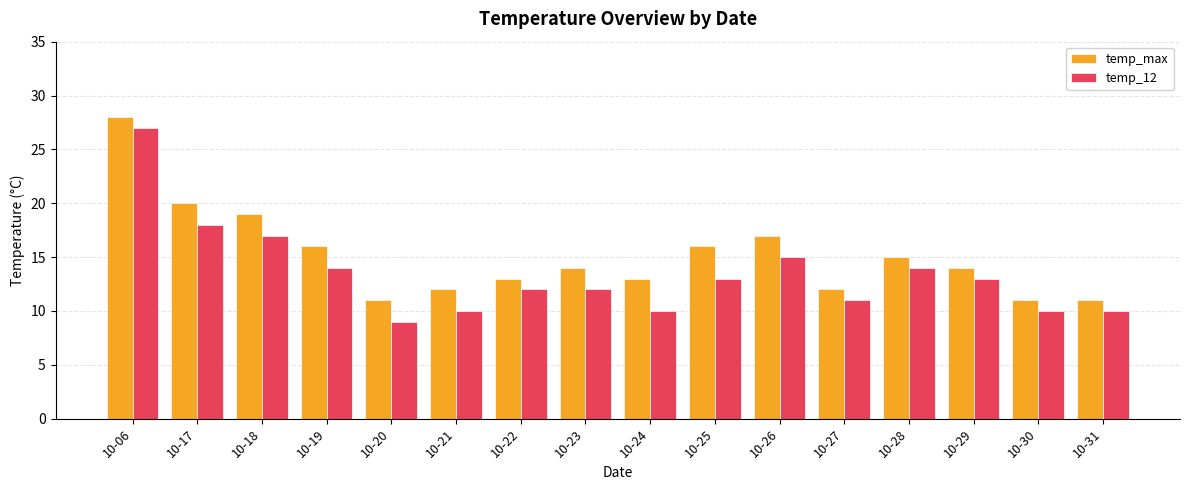

The temp_max series shows 19 at 10-18. True or false?

True